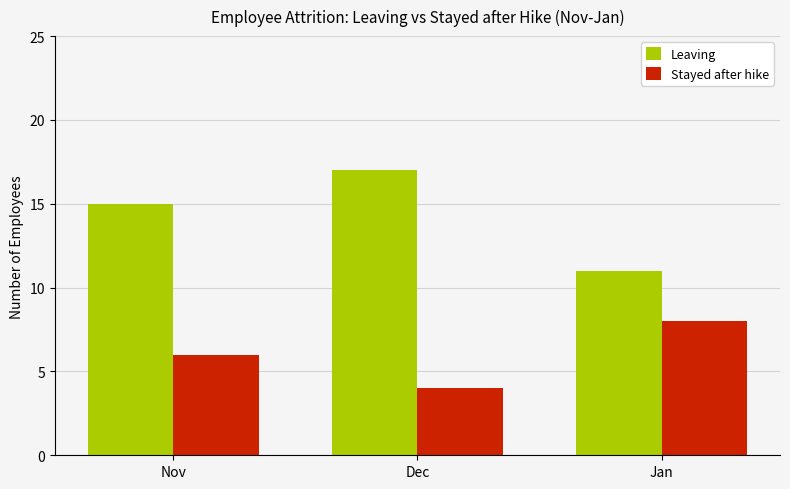

Read the Stayed after hike value at Nov.

6